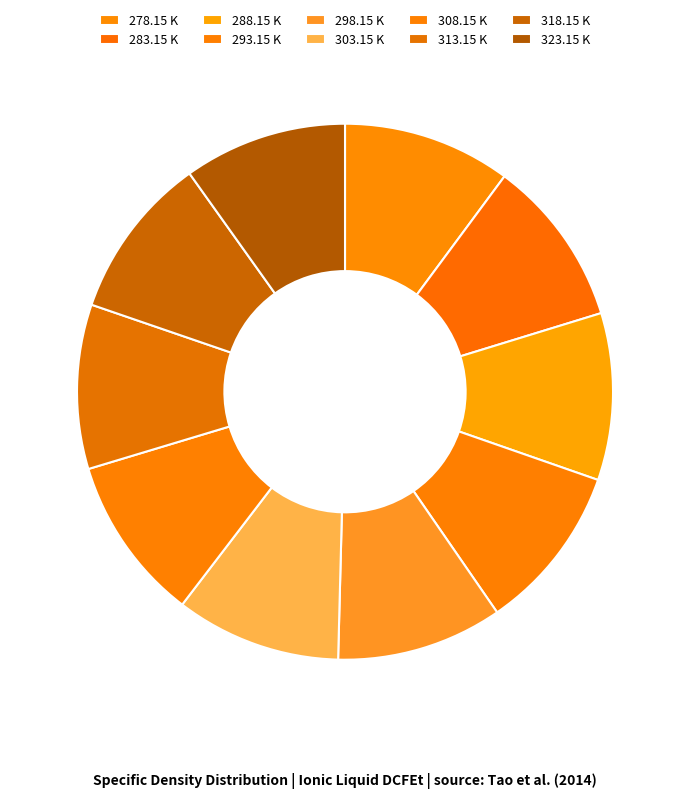

Count the number of slices in the pie.

10